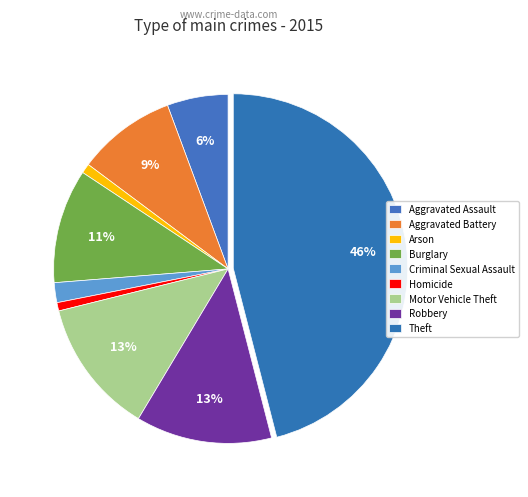

What is the largest slice in the pie chart?

Theft